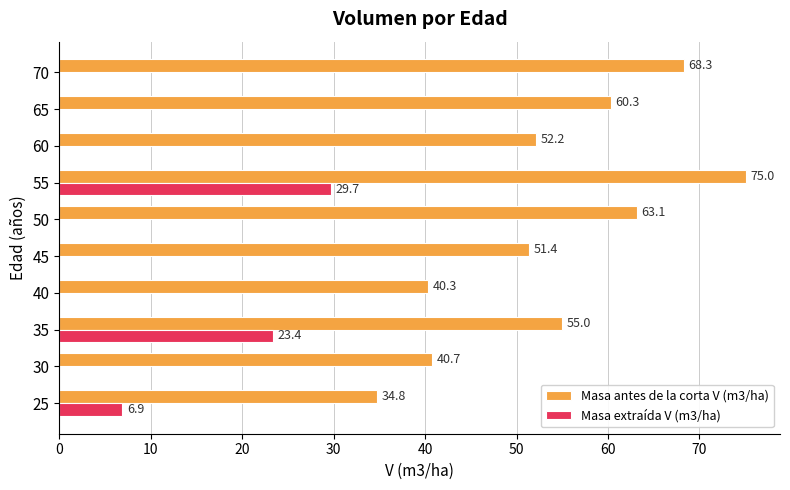

How many values in the Masa extraída V (m3/ha) series exceed 0?

3